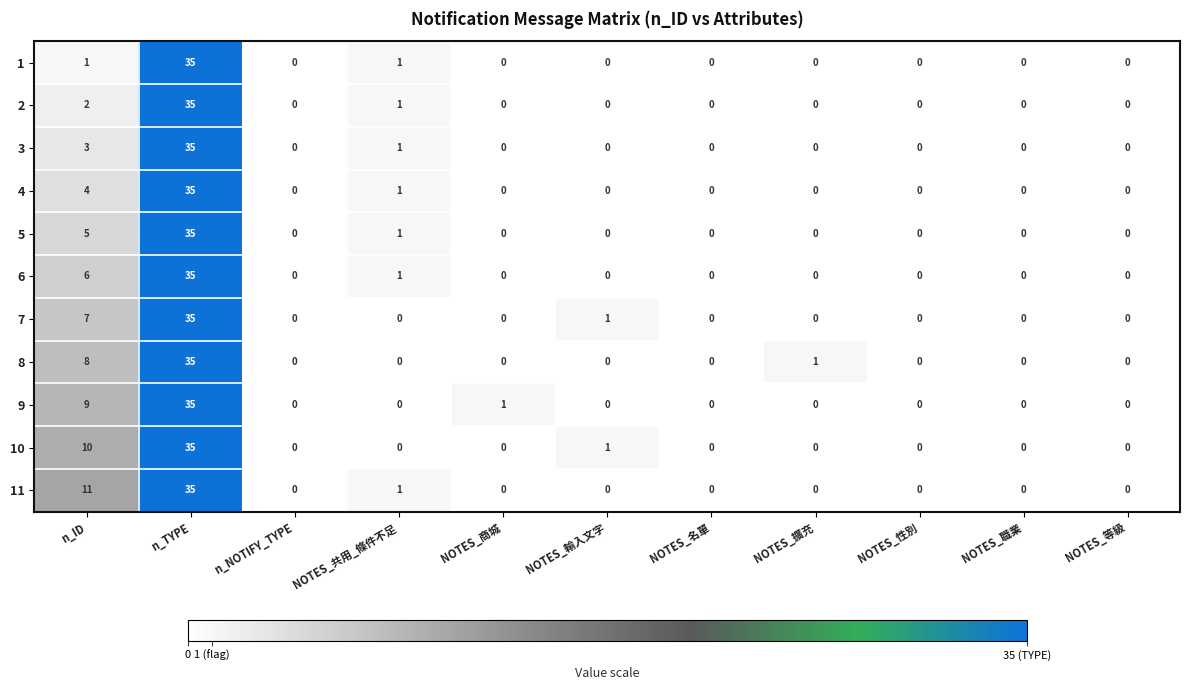

What is the sum of the 8 values at NOTES_性別 and n_TYPE?

35